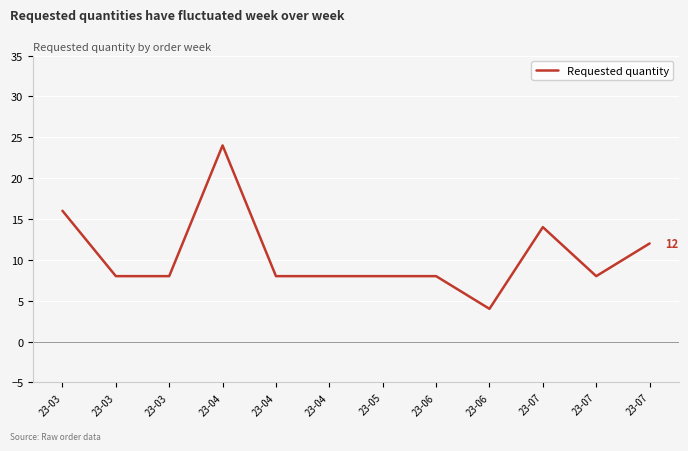

How many points are higher than both their immediate neighbors (excluding endpoints)?

2